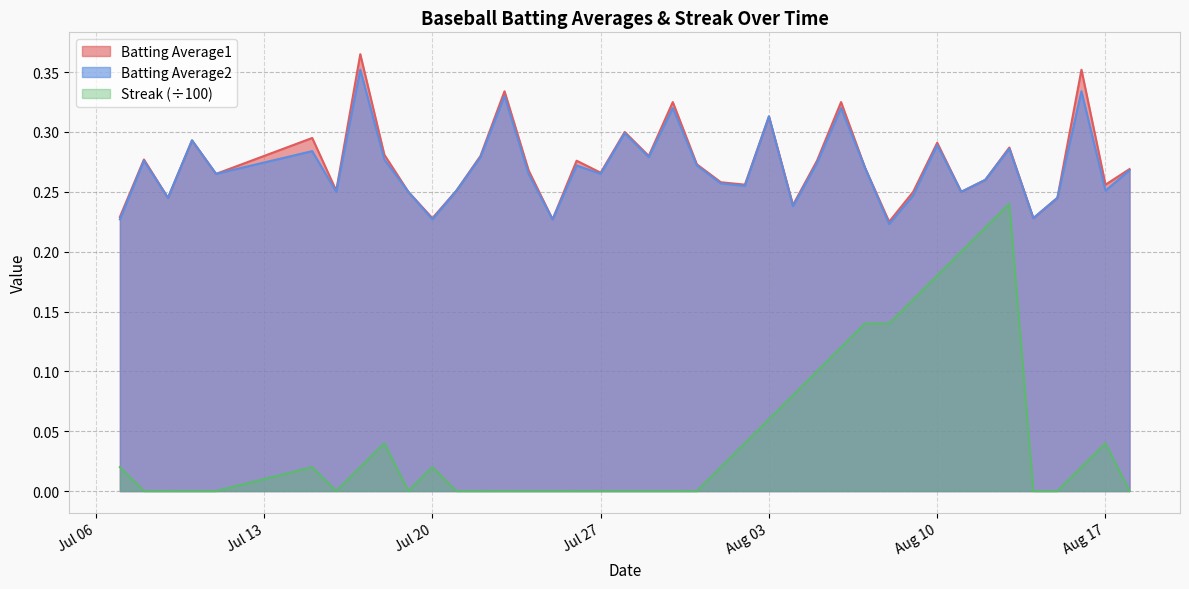

Which series has the widest spread of values?

Streak (÷100)